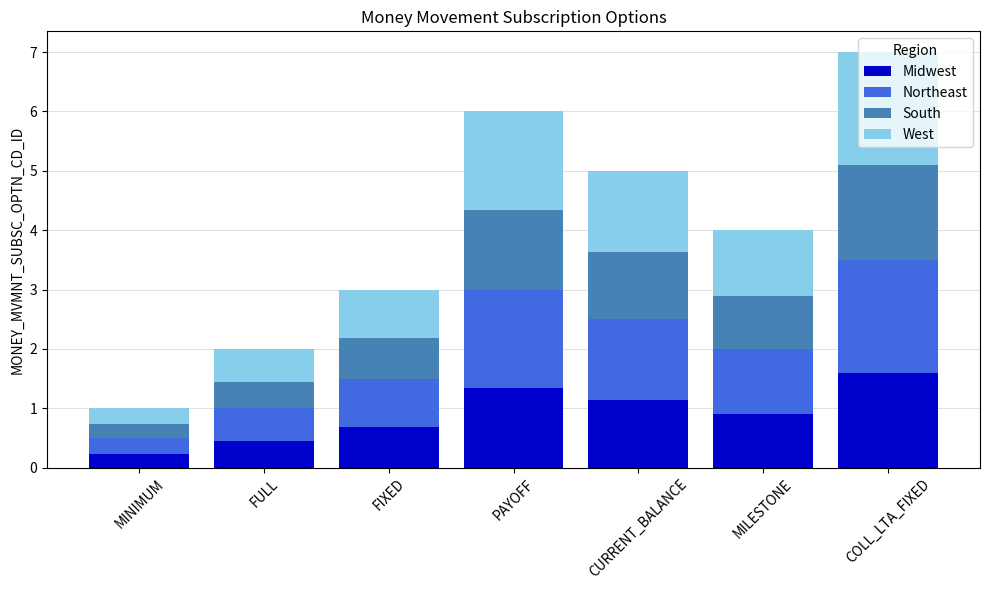

What is the total value across all series at PAYOFF?

6.0